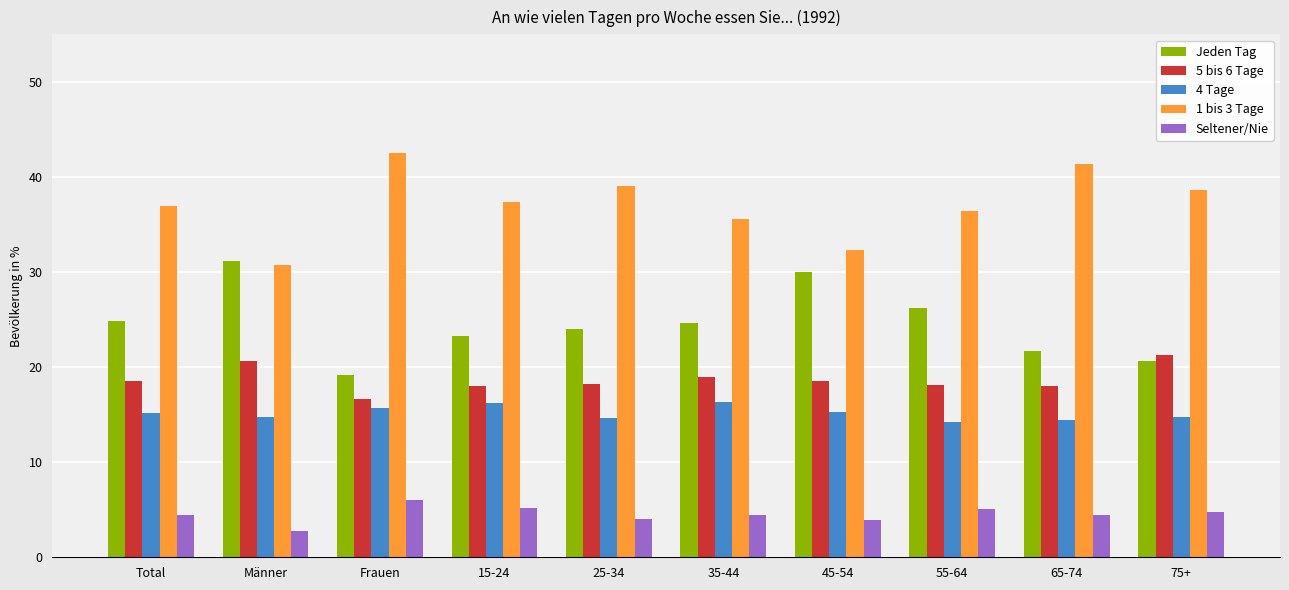

Is the value of 1 bis 3 Tage at 25-34 greater than the value of 4 Tage at Total?

Yes